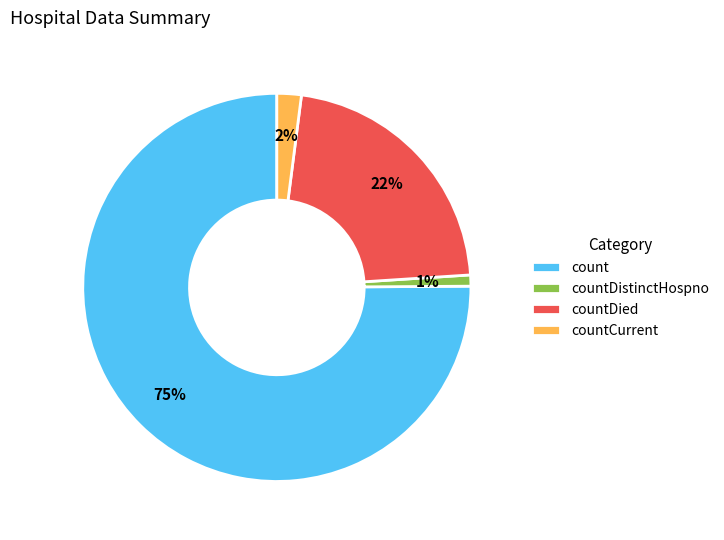

To the nearest percent, what is the combined percentage of countDistinctHospno and countDied?

23%